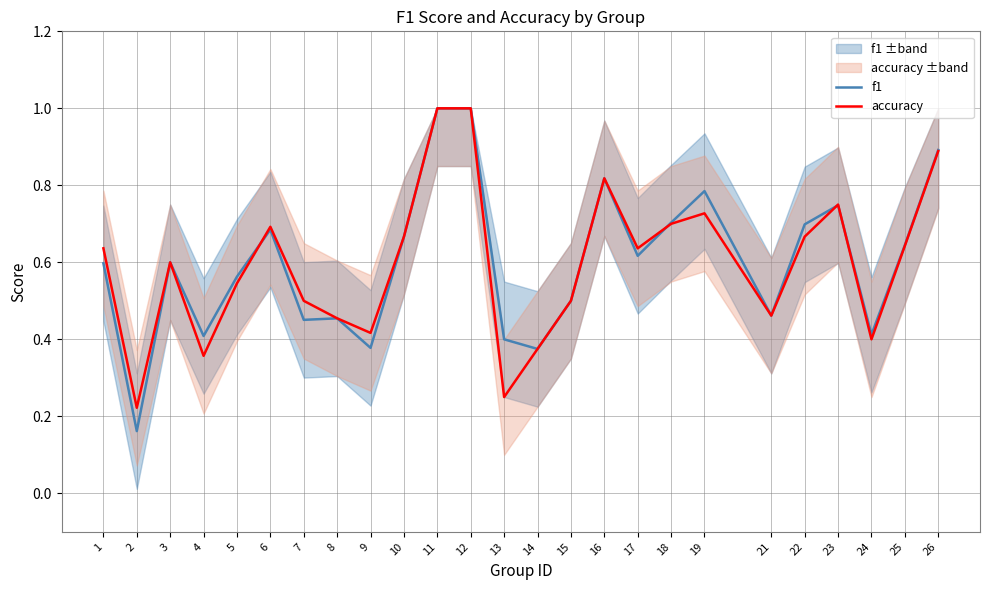

The value of f1 at 12 is 1.0. True or false?

True